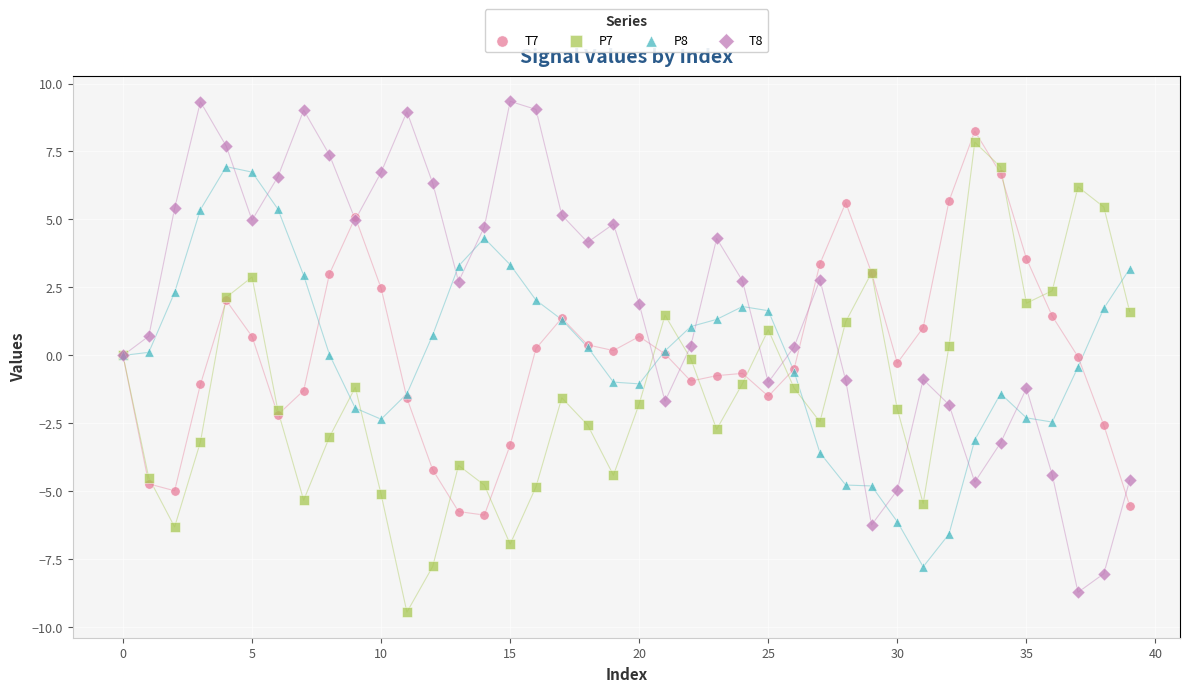

Which series contains the highest Y value?

T8